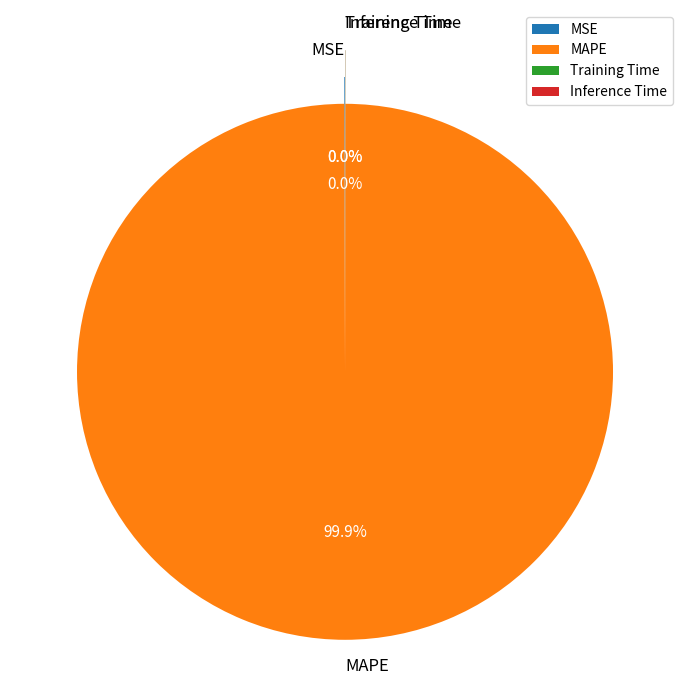

Is MAPE the majority of the pie?

Yes